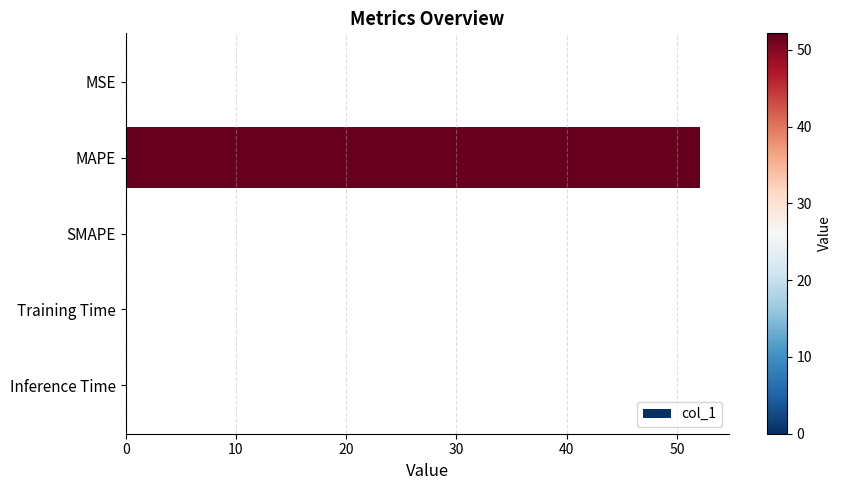

True or false: the data shows 0.0 at Inference Time.

True